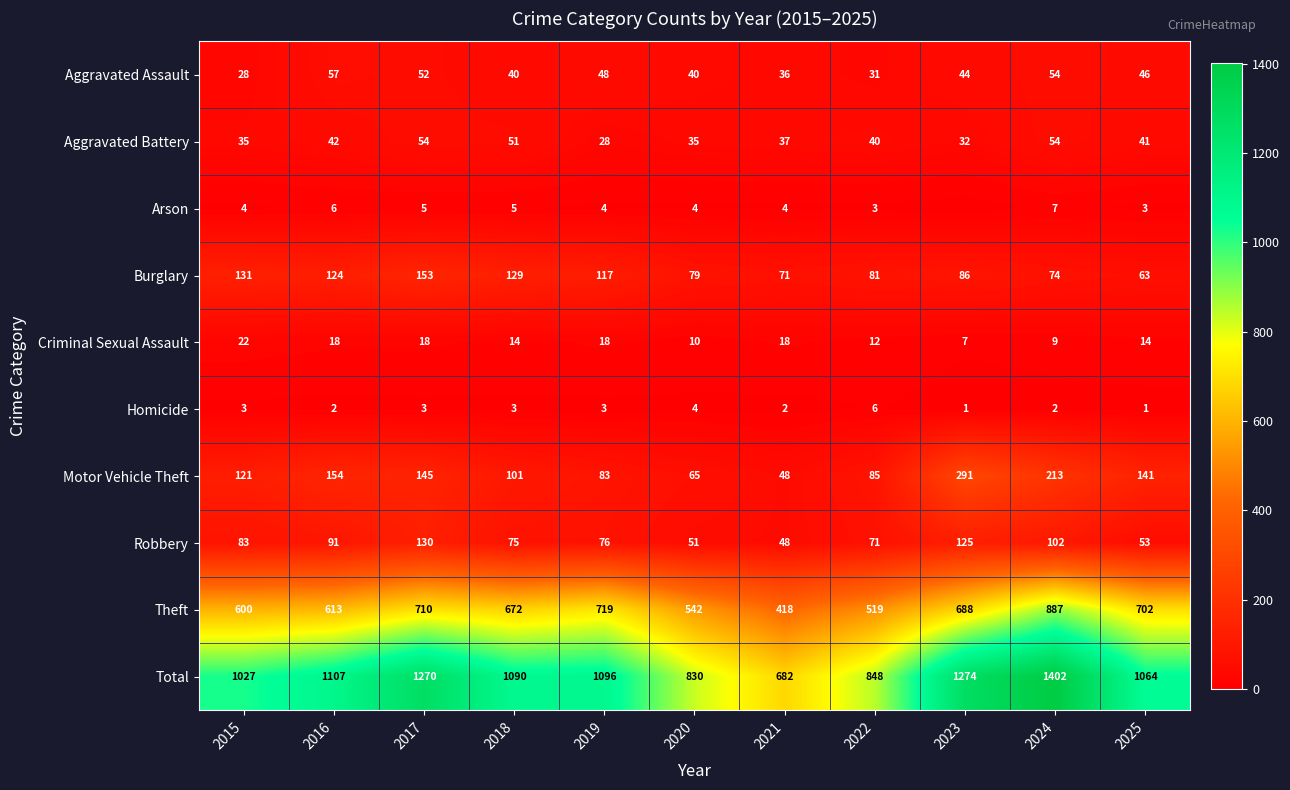

How many series are shown in this chart?

10